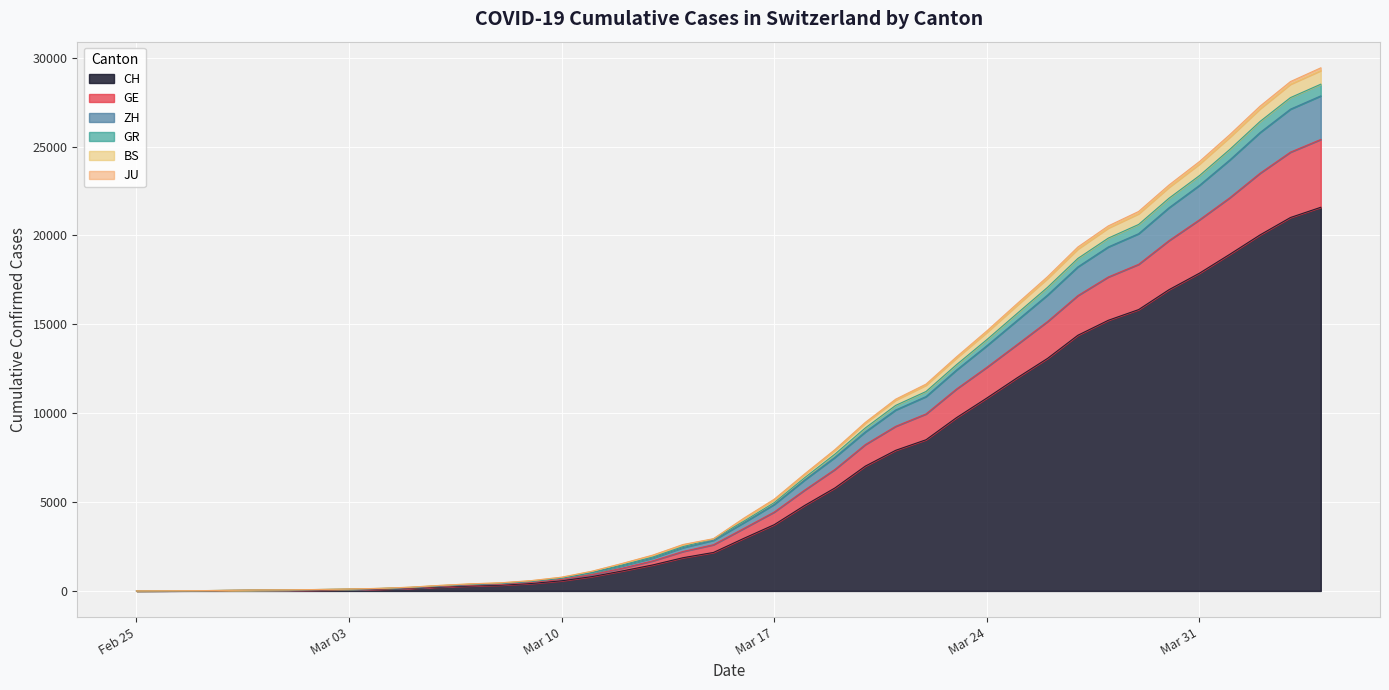

What is the highest value of the CH series?

21582